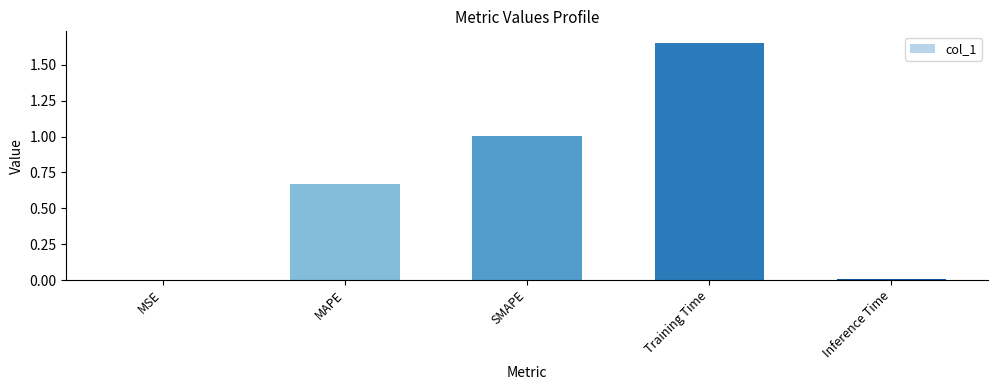

What value does the data have at SMAPE?

1.0